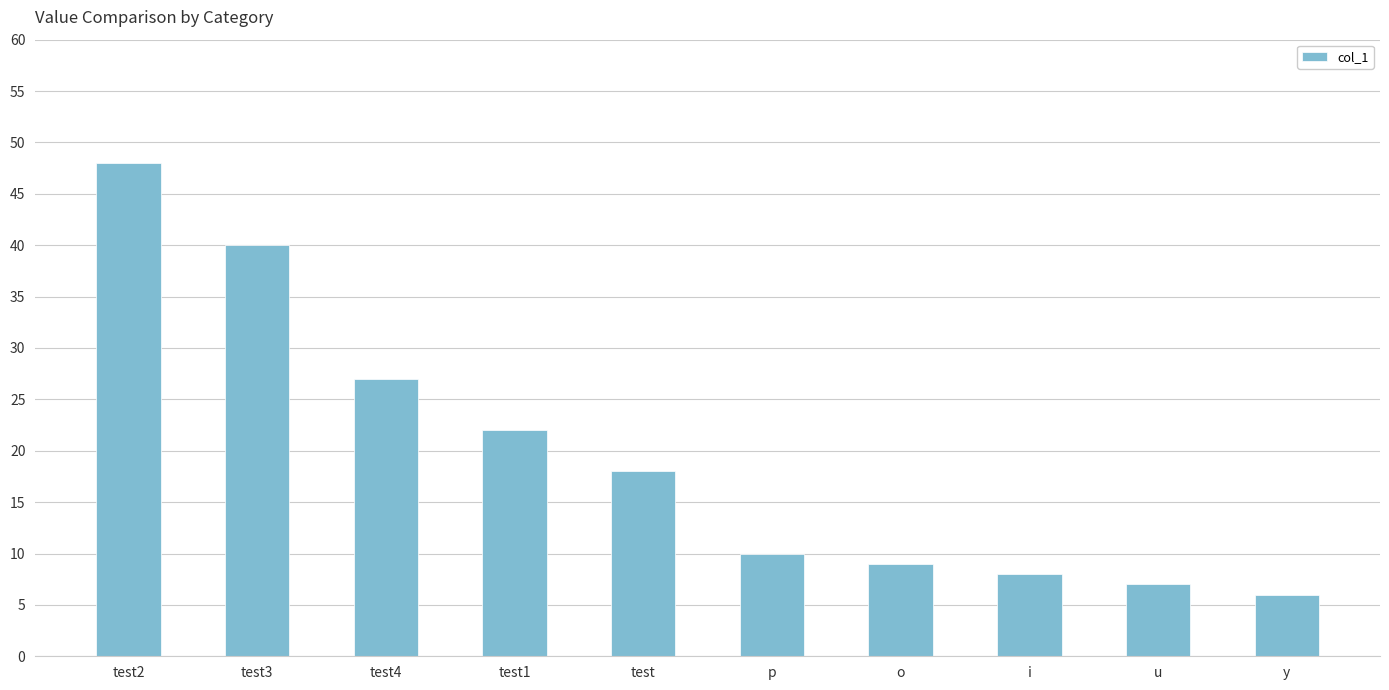

Where does the data first go above 18?

test2